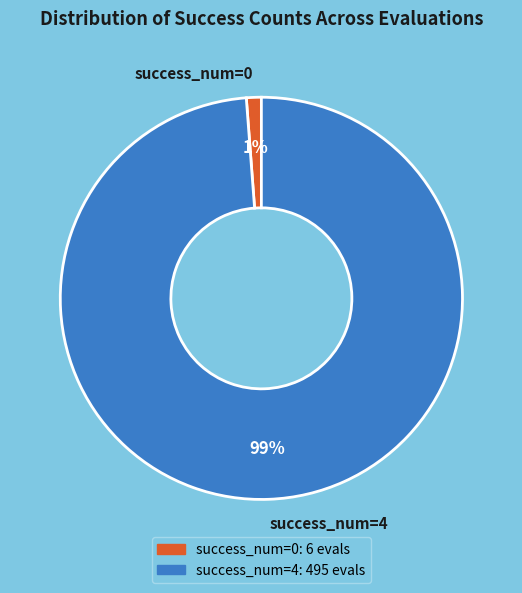

To the nearest percent, what percentage of the pie is success_num=0?

1%